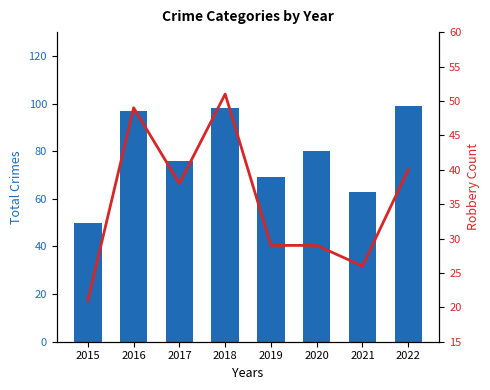

What is the sum of all Total Crimes values?

632